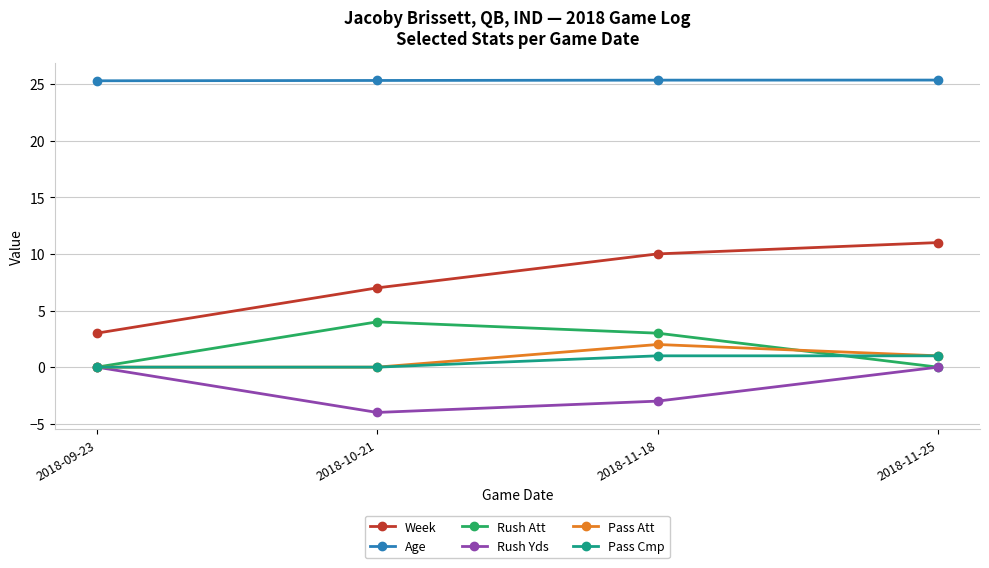

What position from the left is 2018-10-21?

2